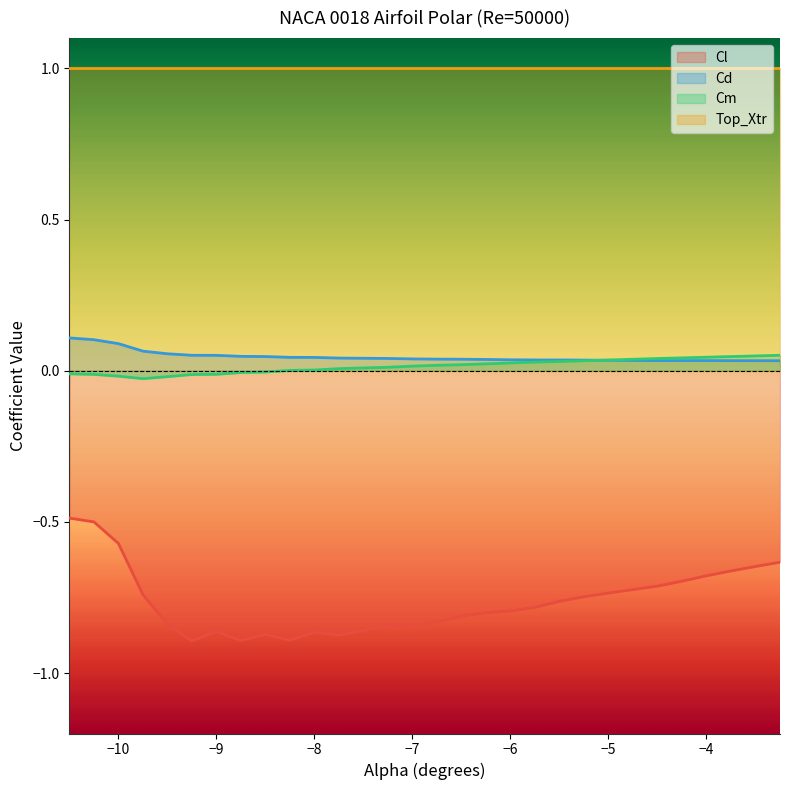

Which series has the largest range (max minus min)?

Cl